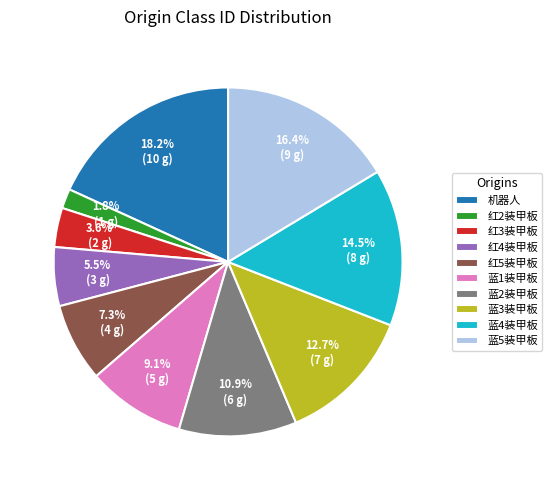

True or false: 蓝3装甲板 accounts for 13% of the total.

True